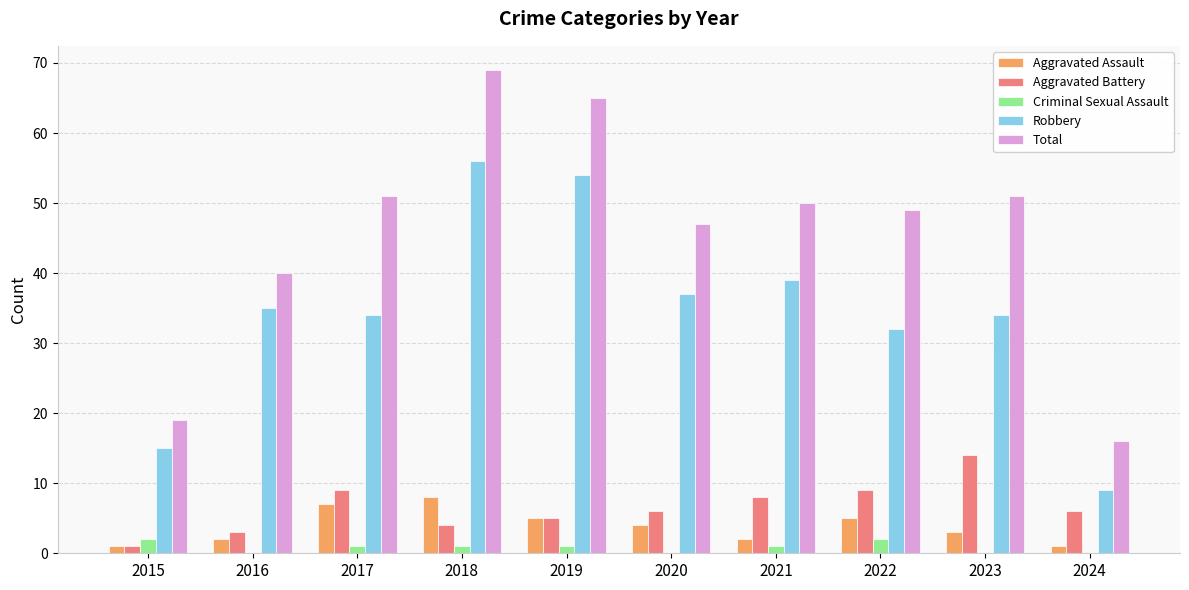

Which series has the largest total across all categories?

Total